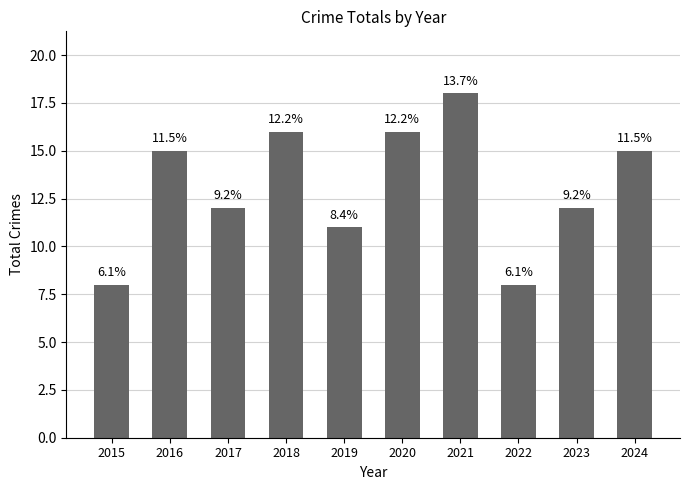

Is it true that the value at 2016 is 20?

False